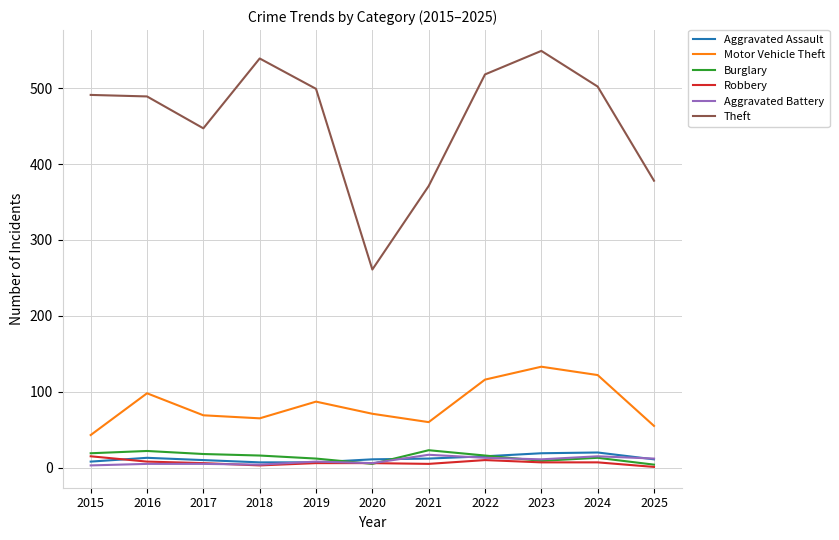

At which category is the sum across all series the highest?

2023